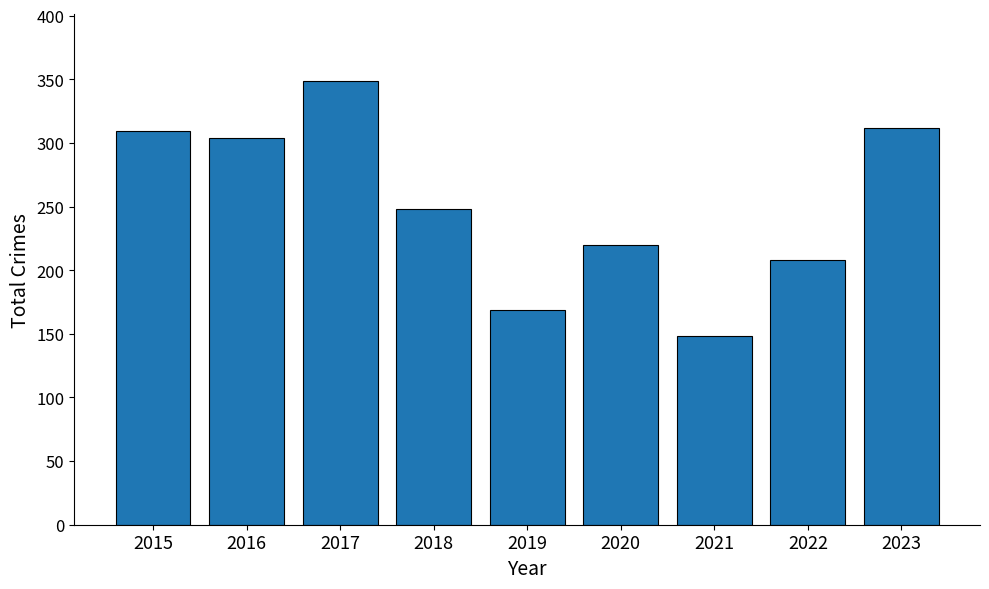

What is the minimum value shown in the chart?

148